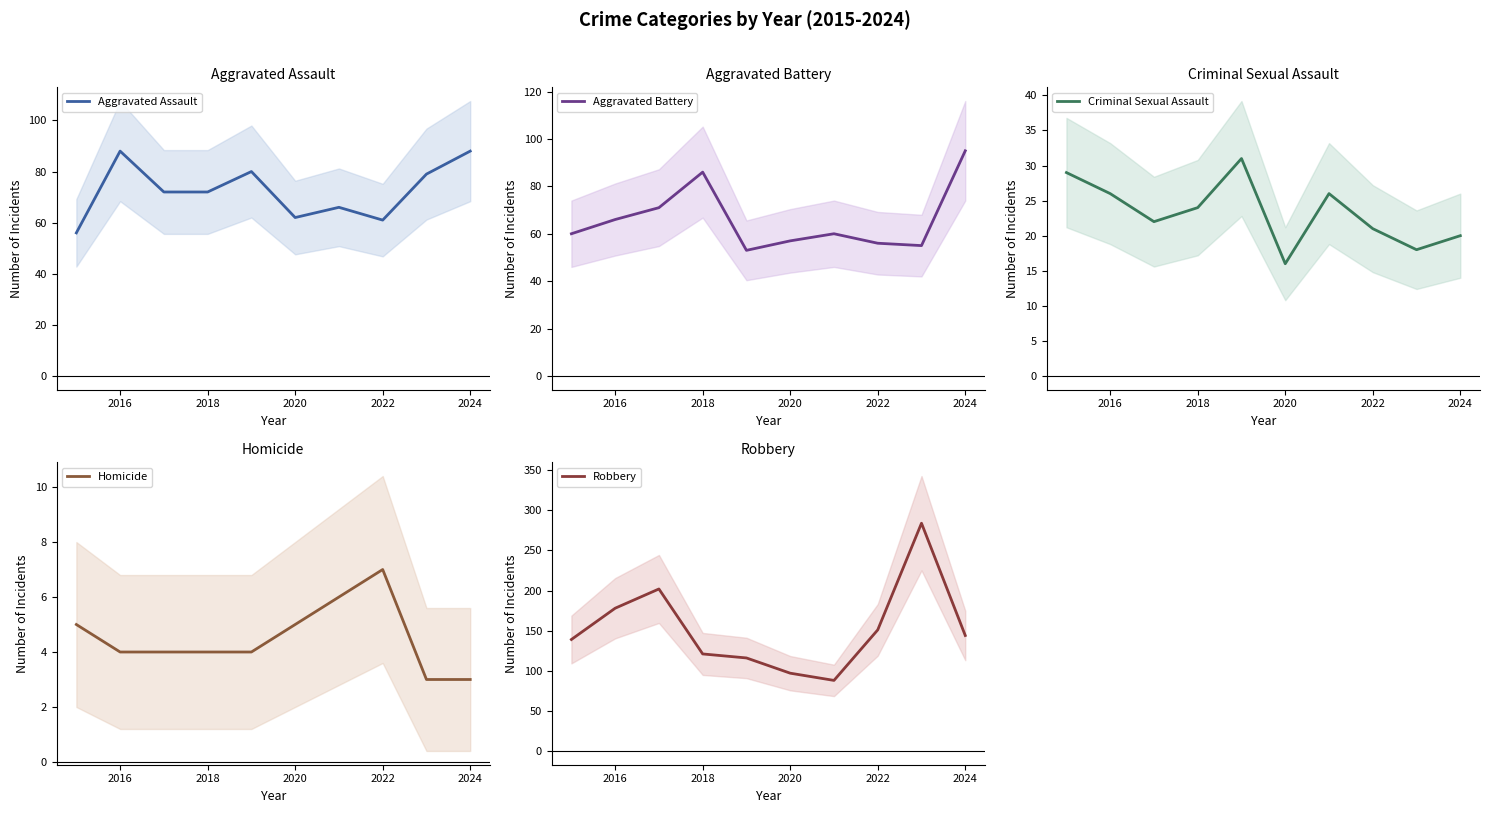

What is the lowest value of the Aggravated Assault series?

56